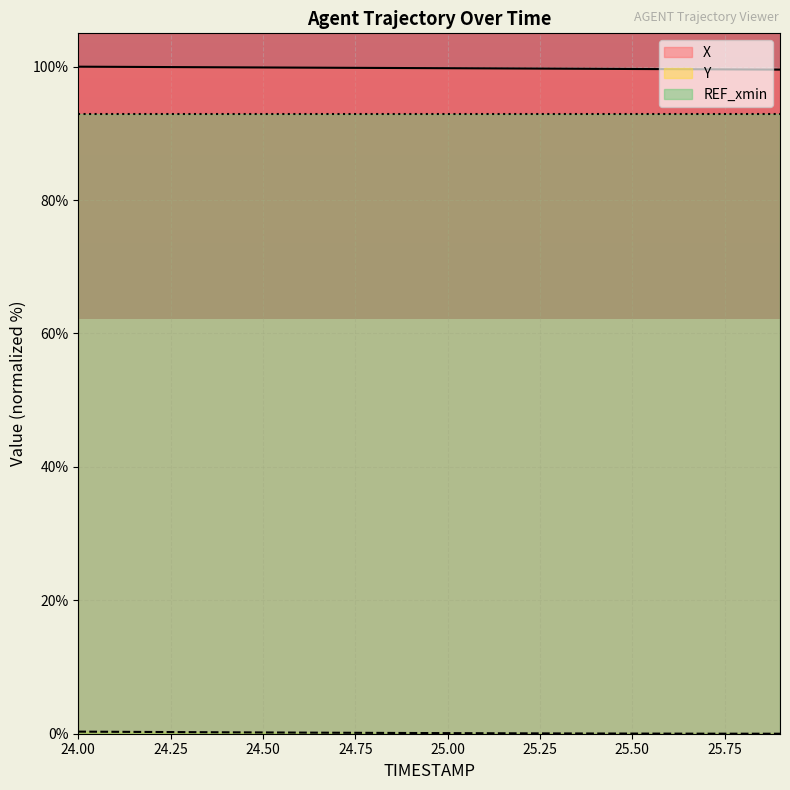

What position from the right is 24.4?

16